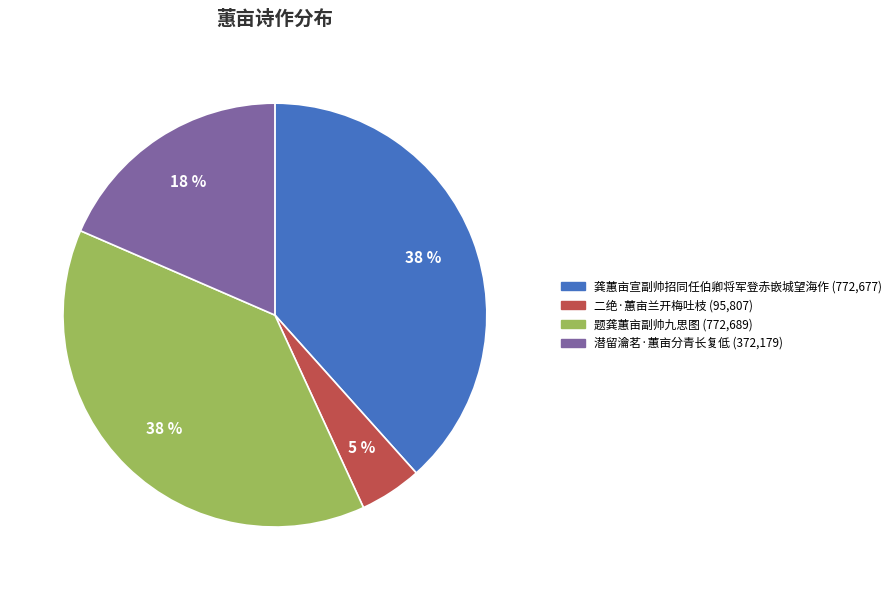

What is the smallest slice in the pie chart?

二绝·蕙亩兰开梅吐枝